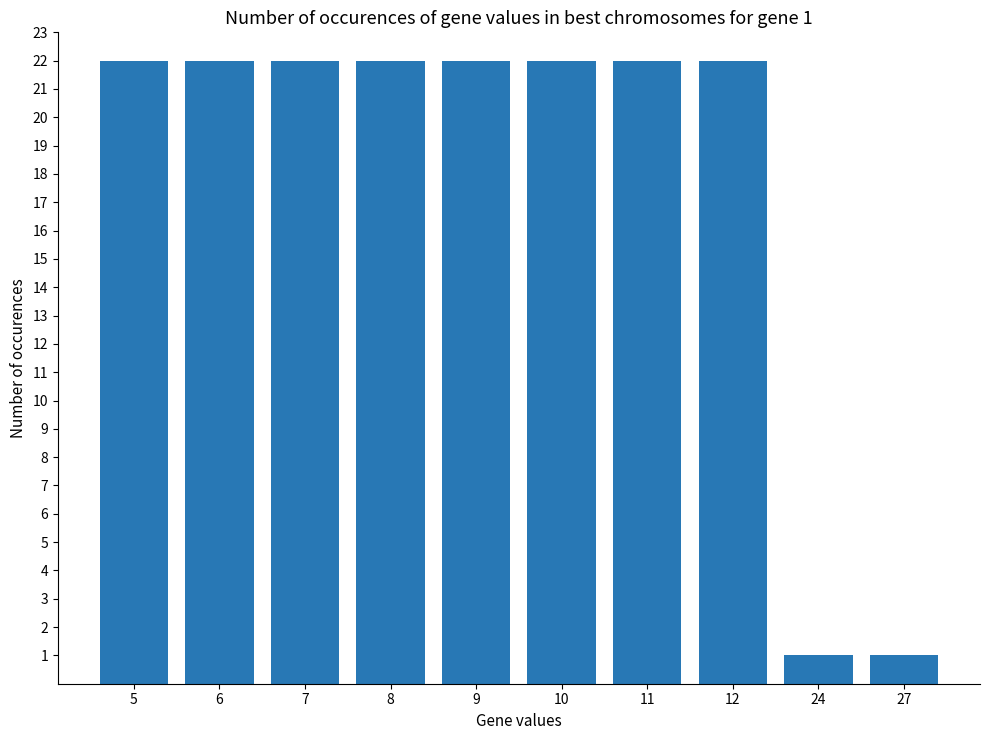

Does the chart contain stacked bars?

No